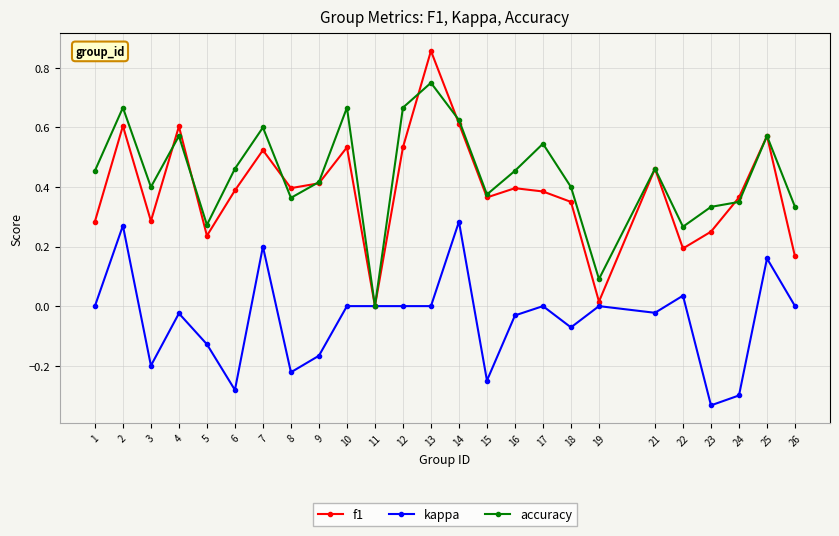

Is the value of accuracy at 1 greater than the value of f1 at 13?

No